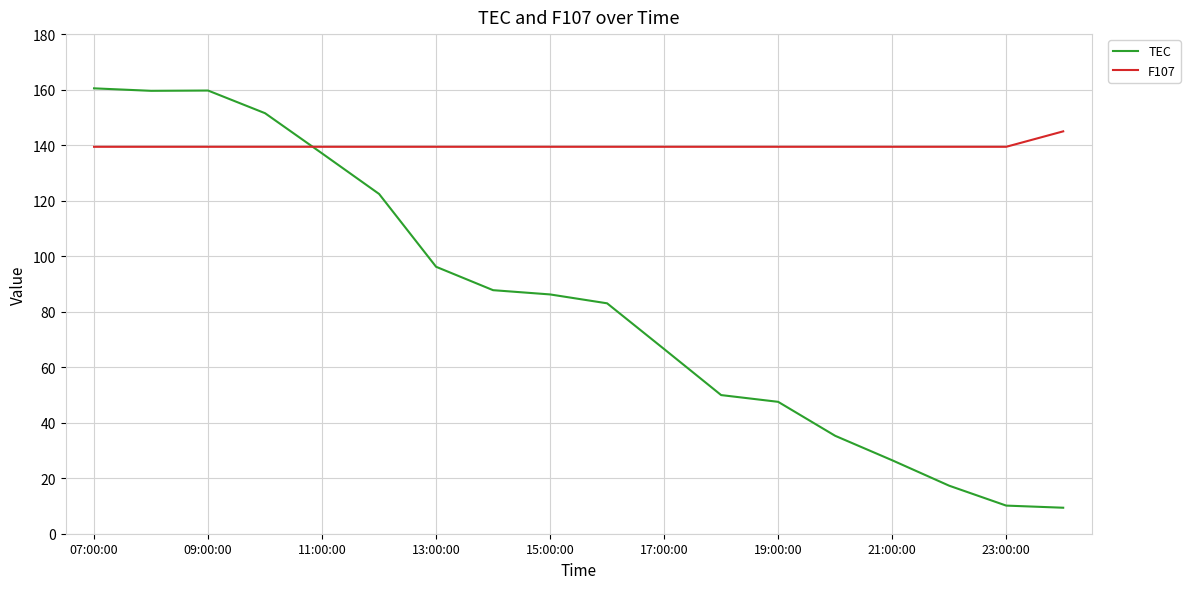

After their last crossing, which series has the higher values: TEC or F107?

F107